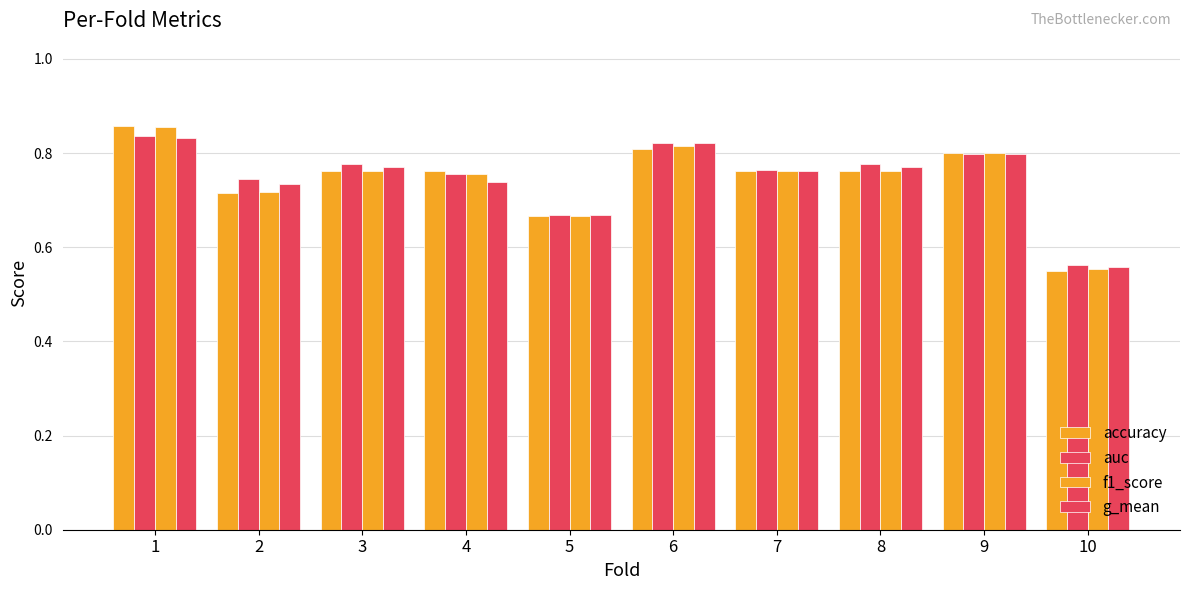

What is the difference between the second highest and second lowest values in the f1_score series?

0.1